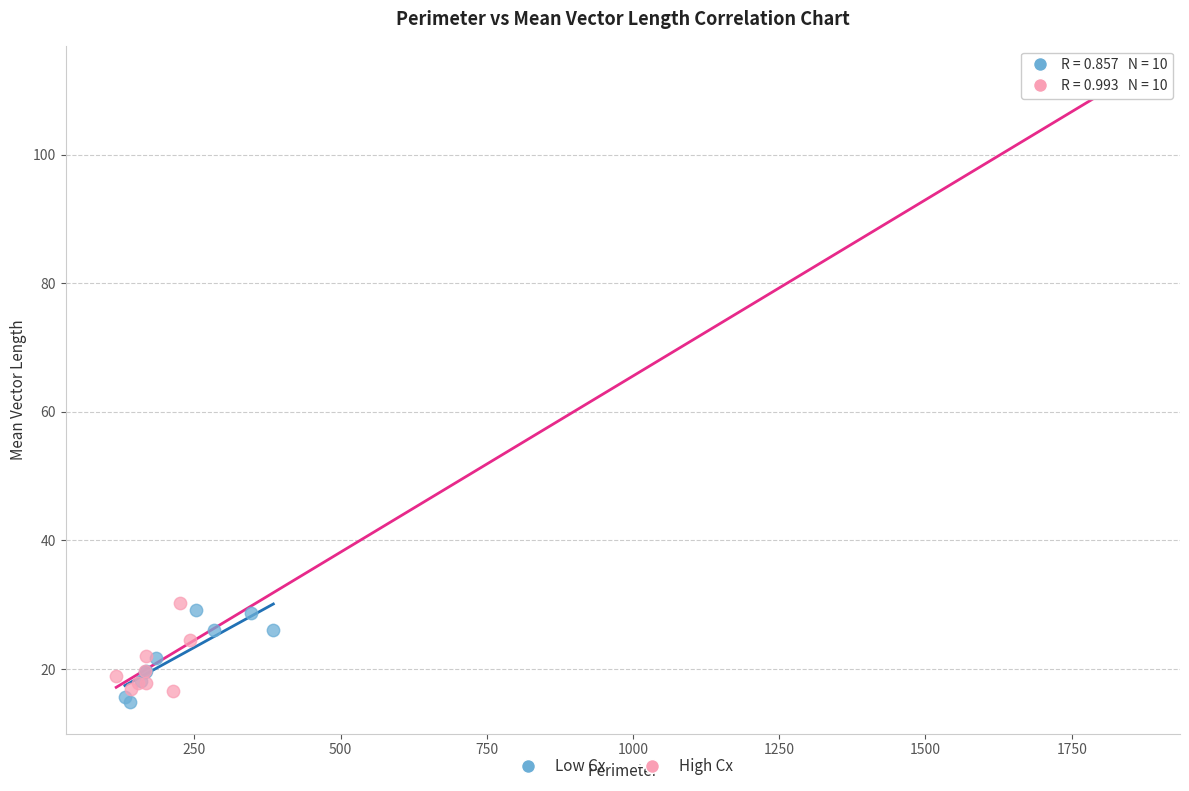

Which series has the largest Y range (max minus min)?

High Cx